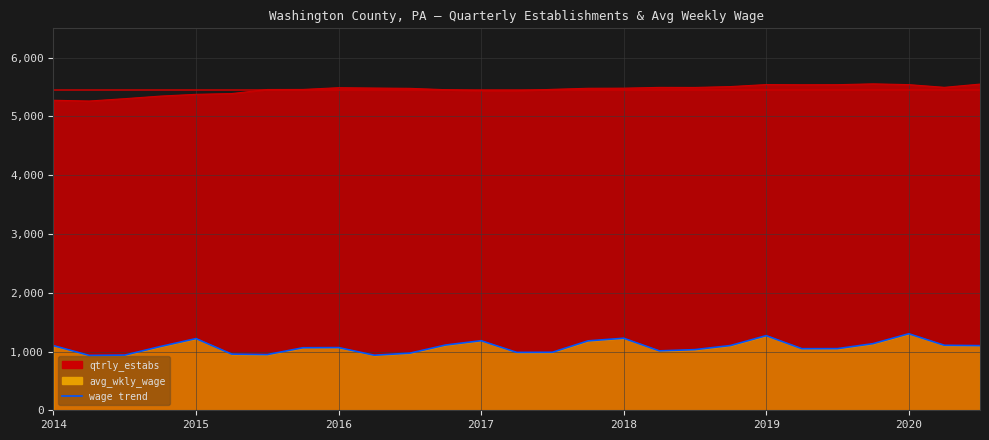

True or false: qtrly_estabs and avg_wkly_wage cross at least once.

False